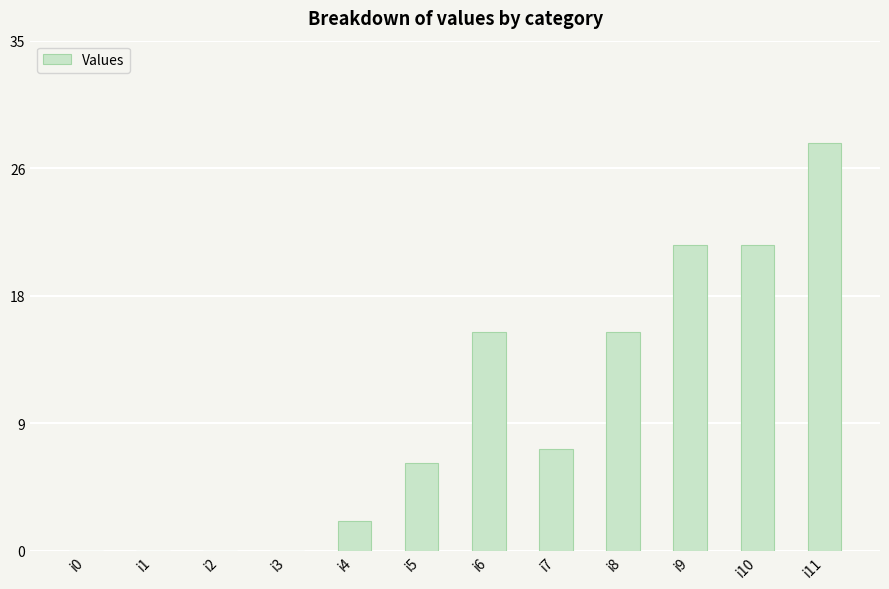

Are the bars horizontal?

No